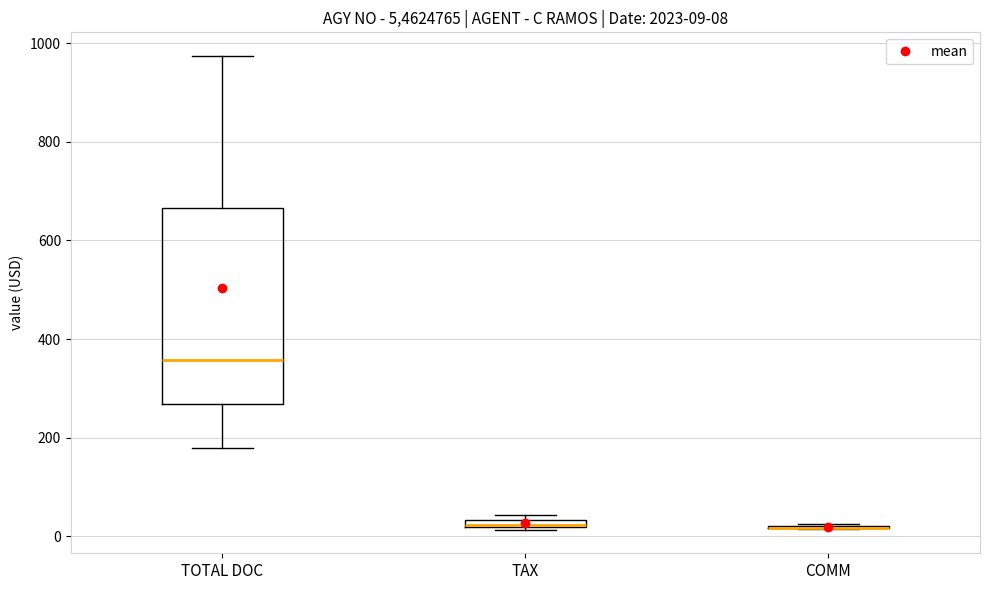

Which box is the tallest, from its lower edge to its upper edge?

TOTAL DOC